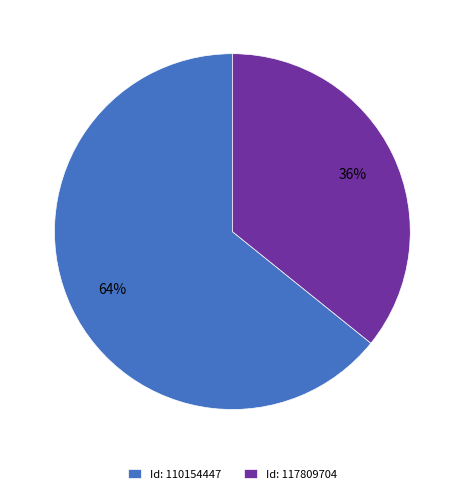

Rank the categories by value from highest to lowest.

Id: 110154447, Id: 117809704